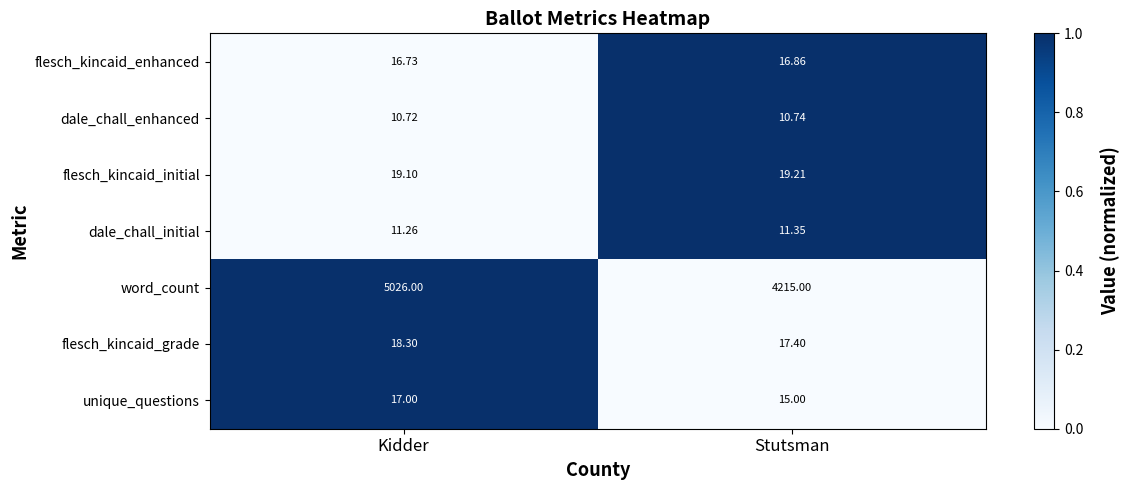

Which series has the largest total across all categories?

word_count